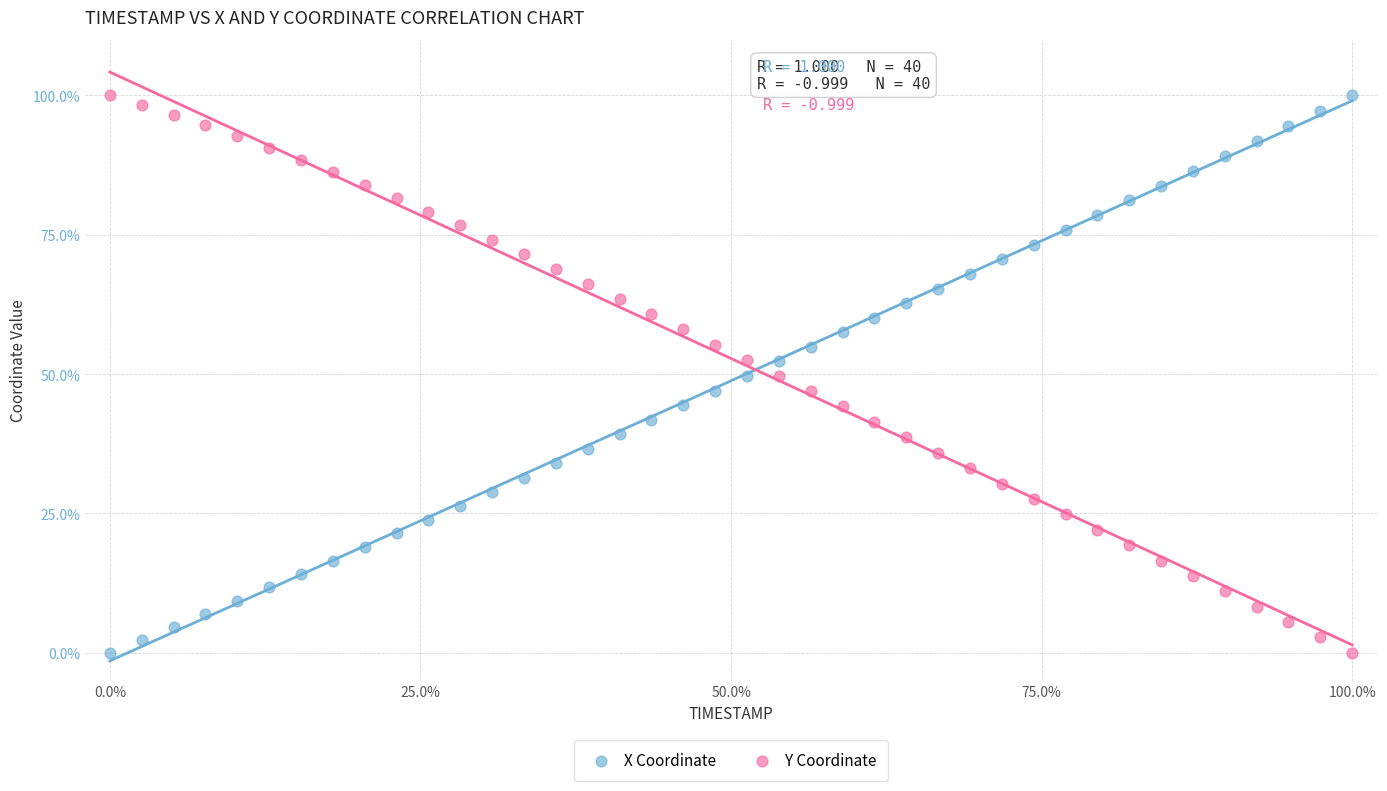

What is the X range (max minus min) for the scatter plot?

100.0